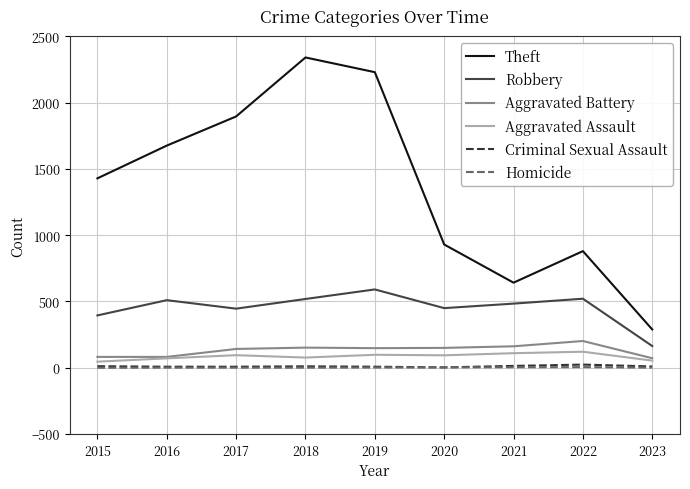

True or false: Homicide and Robbery intersect in this chart.

False